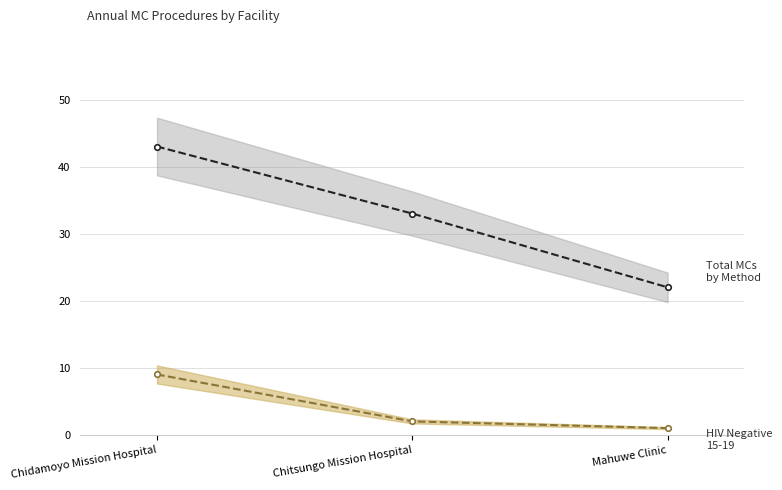

How many lines are shown in the chart?

2